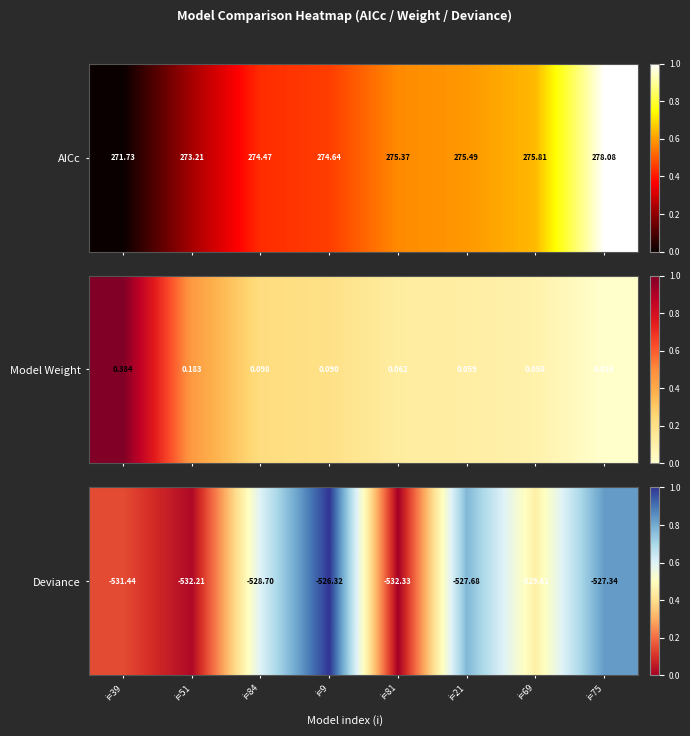

What is the difference between the values at i=75 and i=84?

0.2